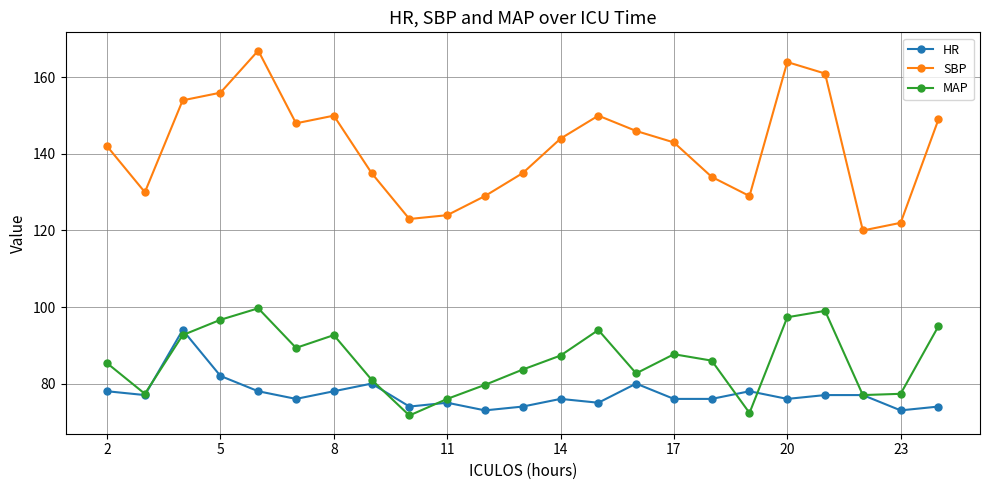

In MAP, how many points are higher than both neighbors (excluding endpoints)?

5